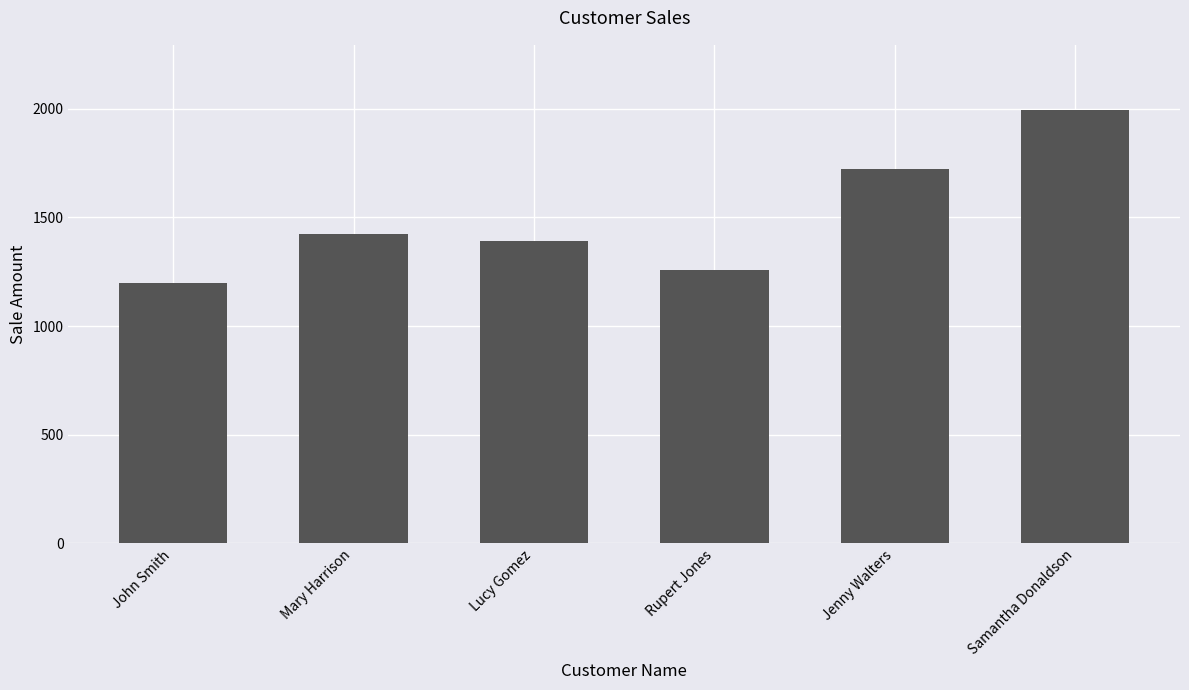

Are the bars grouped side by side (vs. stacked)?

No